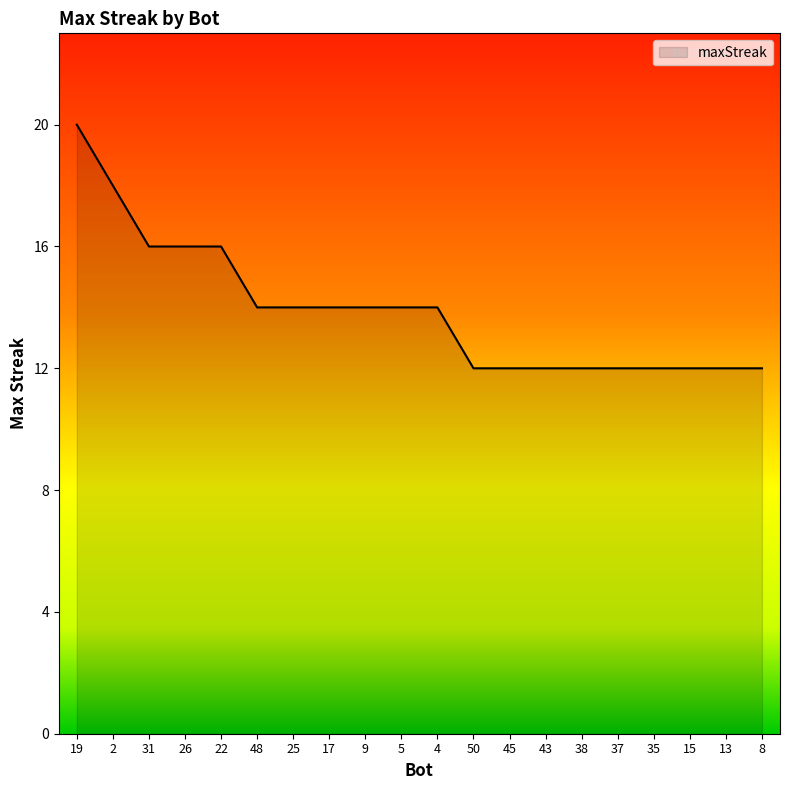

How many values are below 14?

9